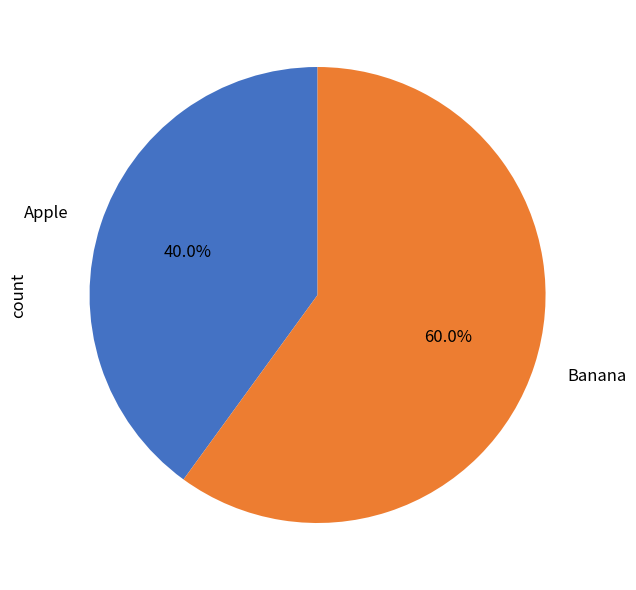

How many slices are in this pie chart?

2